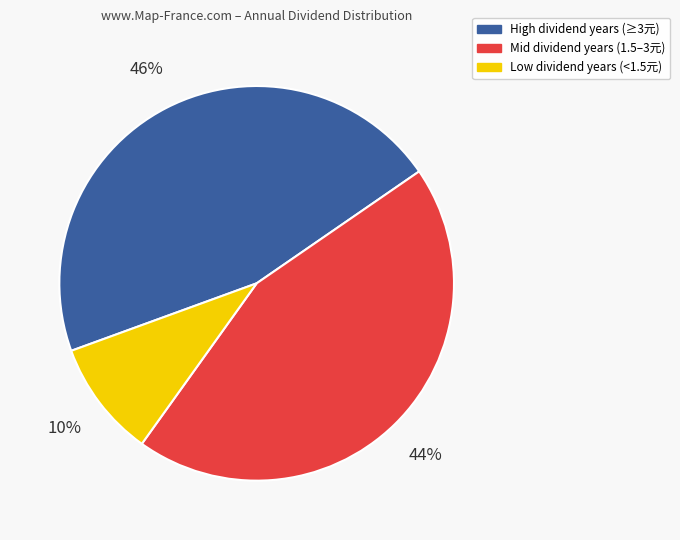

Does any single category account for the majority?

No